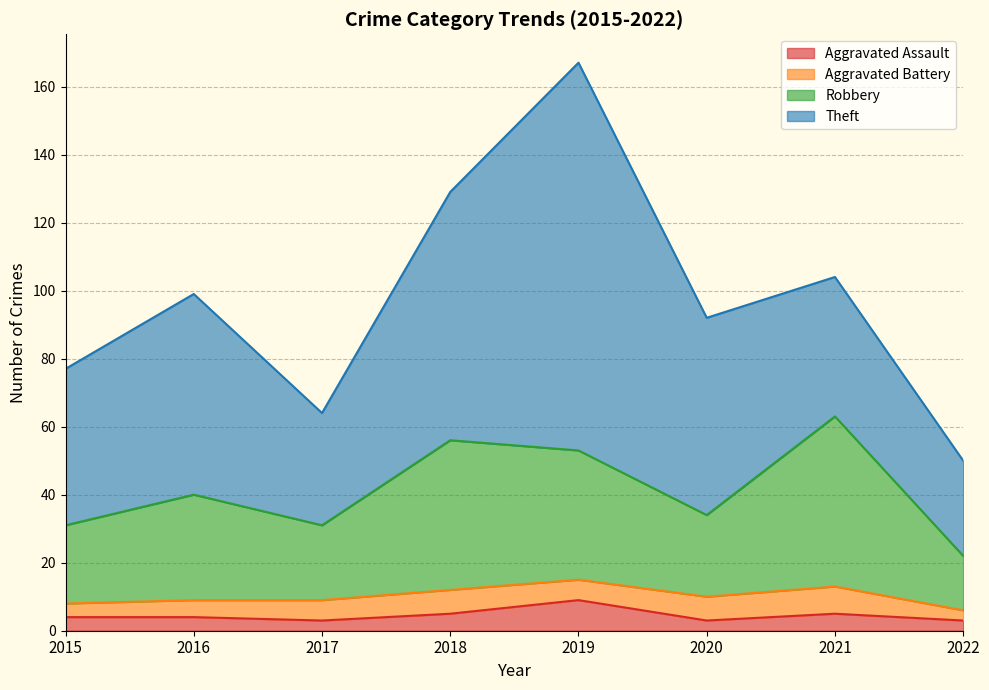

The Aggravated Assault series shows 3 at 2022. True or false?

True